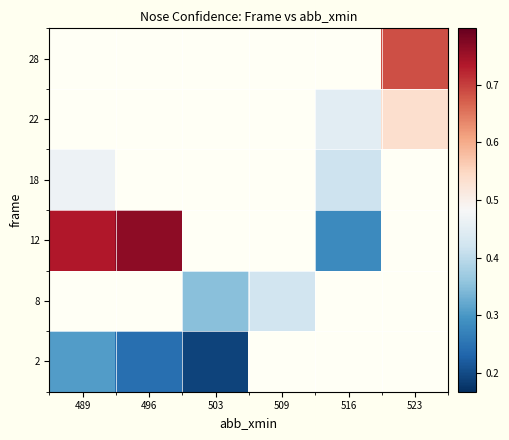

Count the number of data series in this chart.

6